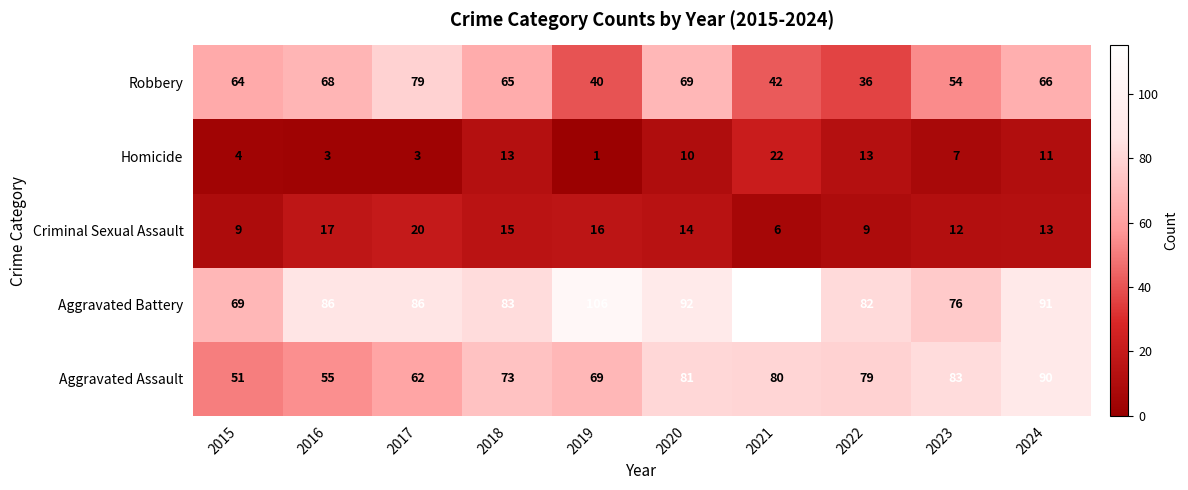

Which series has the largest range (max minus min)?

Aggravated Battery